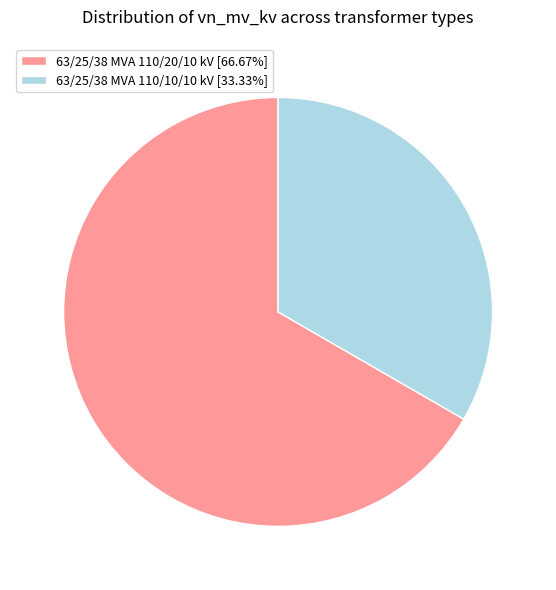

Rank the categories by value from lowest to highest.

63/25/38 MVA 110/10/10 kV, 63/25/38 MVA 110/20/10 kV